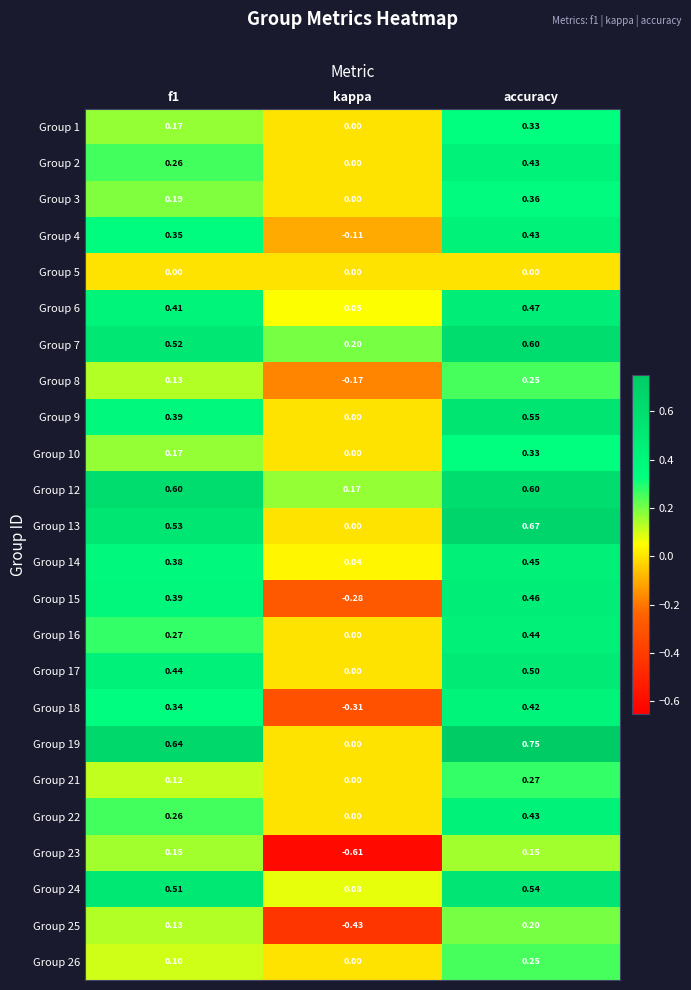

At which label does Group 8 reach its minimum?

kappa